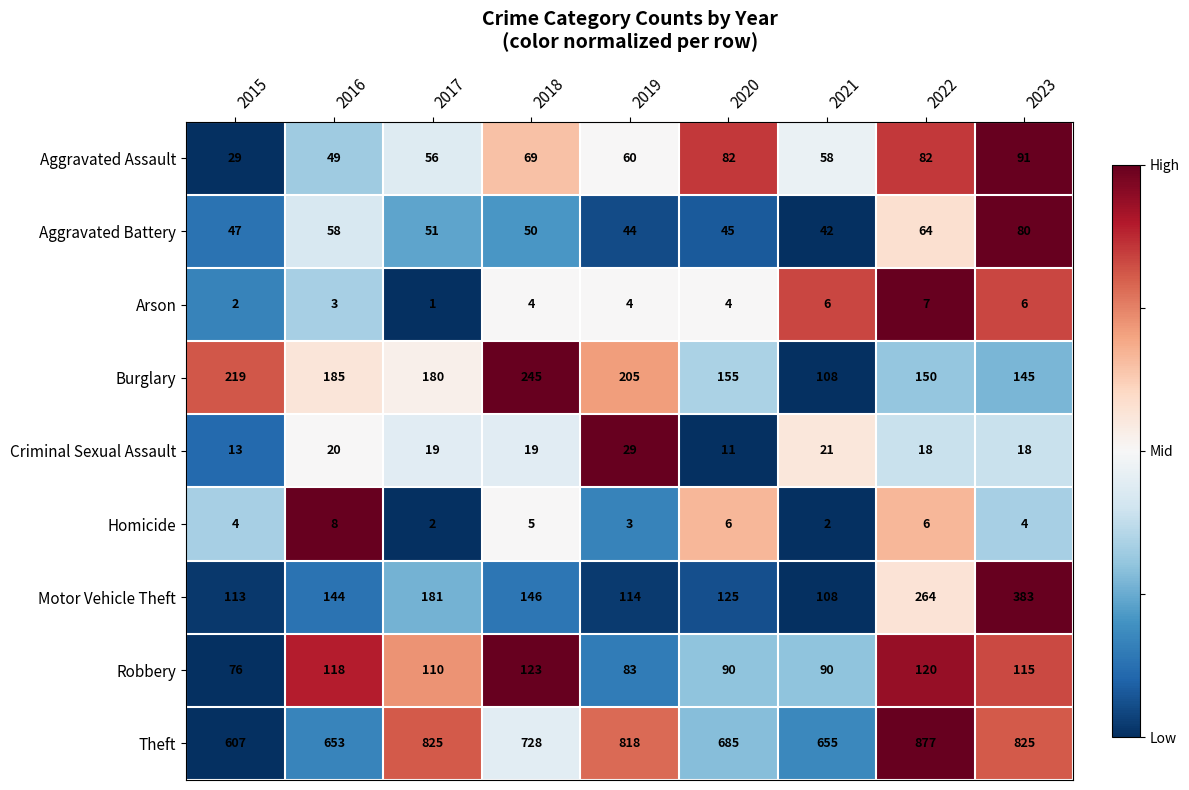

Which series has the largest total across all categories?

Theft